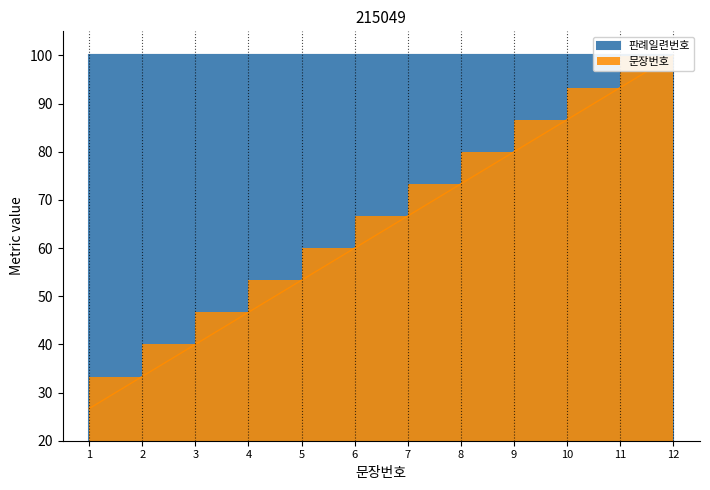

Rank the categories by value from highest to lowest.

12, 11, 10, 9, 8, 7, 6, 5, 4, 3, 2, 1